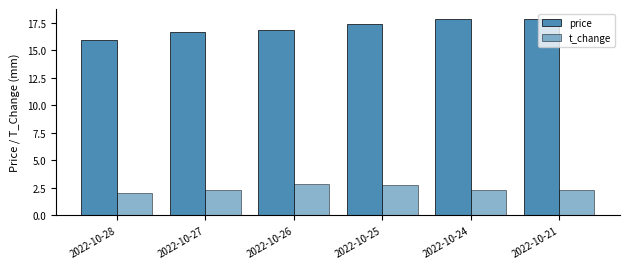

Is the value of price at 2022-10-25 greater than the value of t_change at 2022-10-24?

Yes